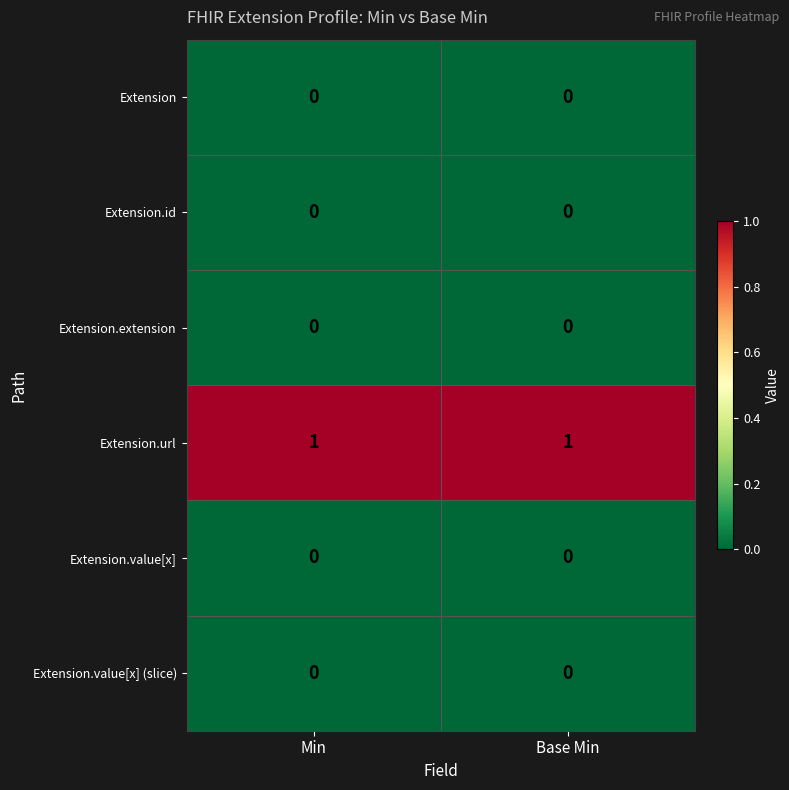

Which series has the largest total across all categories?

Extension.url